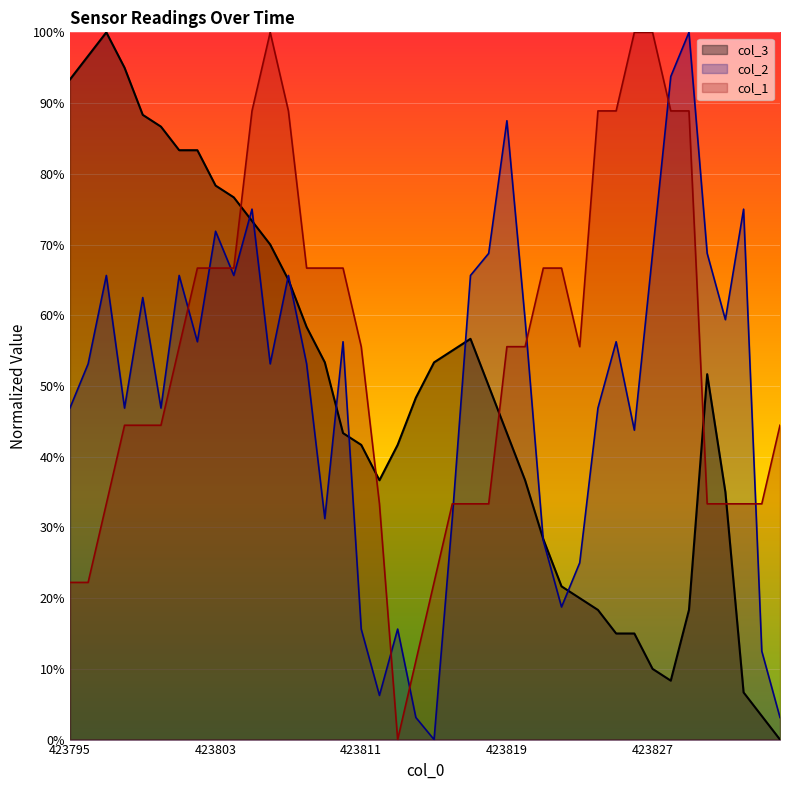

Read the col_1 value at 423797.

33.3